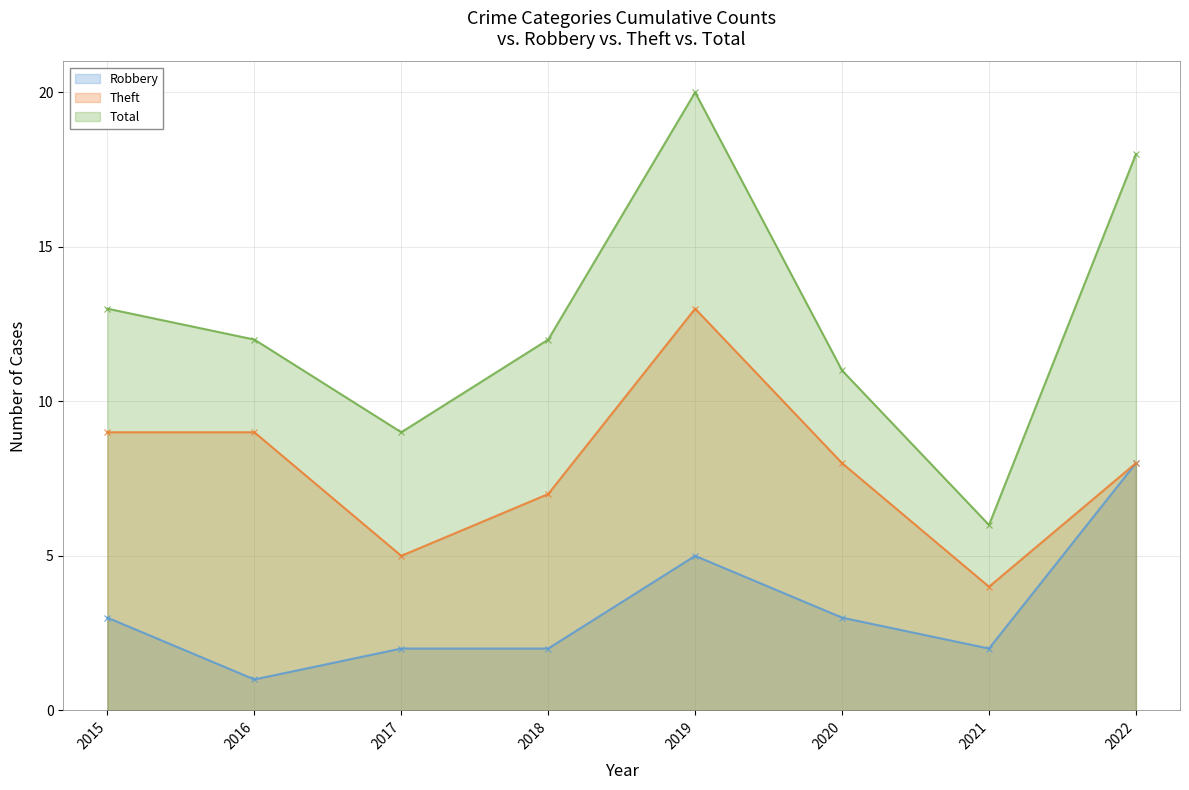

Where is Robbery nearest to the value 4?

2015